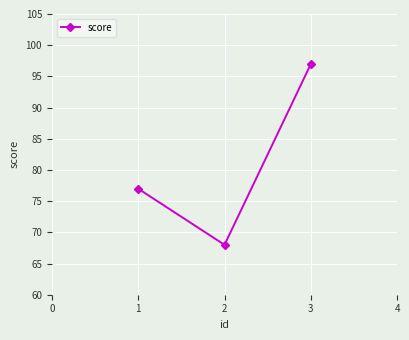

How many data points does each series have?

3